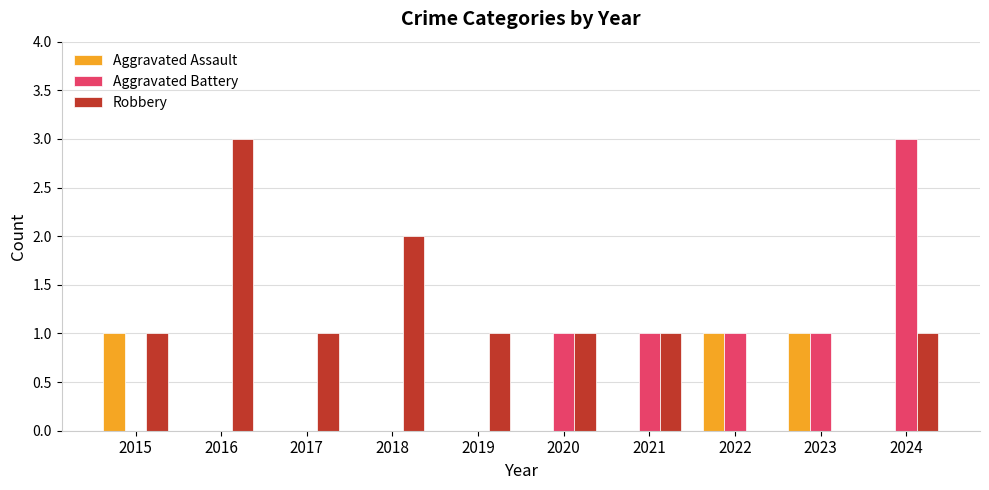

How many series are shown in this chart?

3